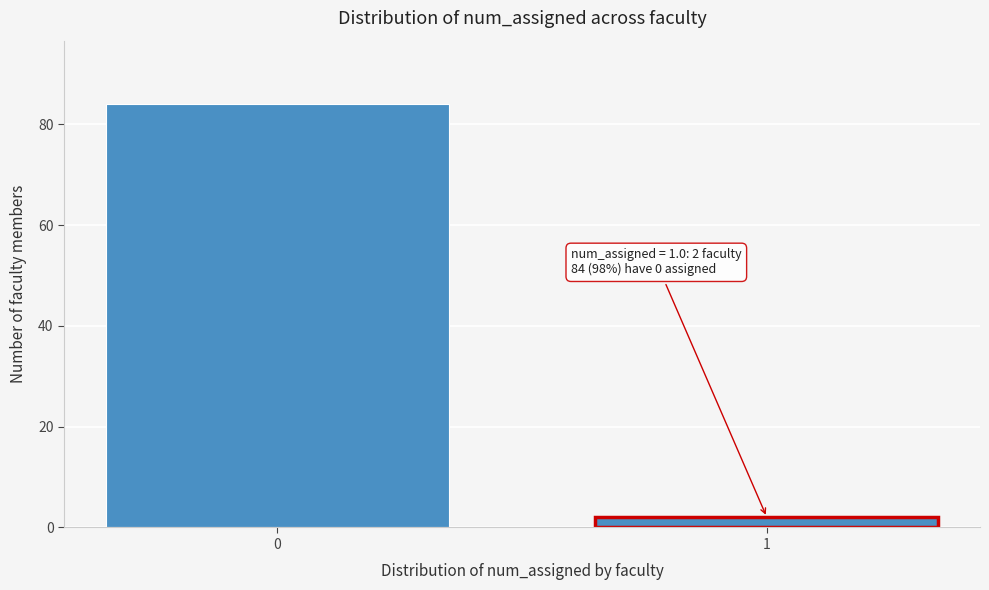

Reading left to right, what are all the values shown in this chart?

84	2